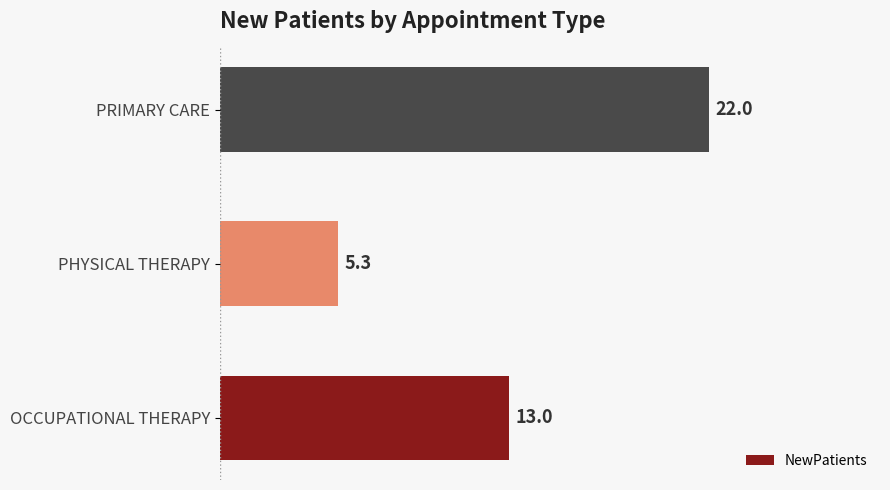

What is the difference between the values at OCCUPATIONAL THERAPY and PHYSICAL THERAPY?

7.7